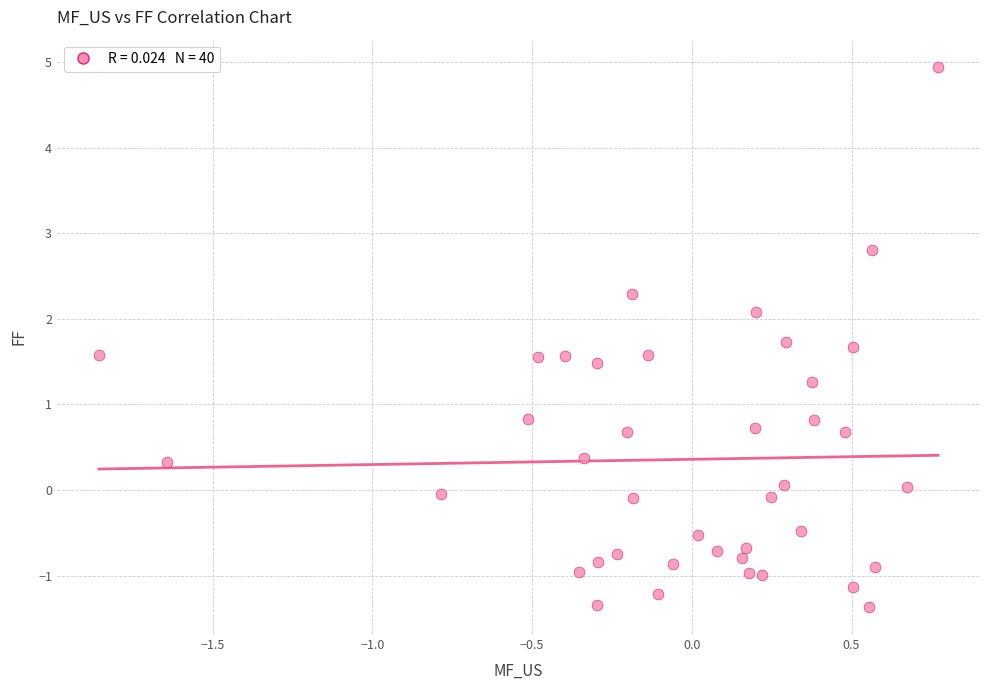

What is the range of X values (max minus min)?

2.6